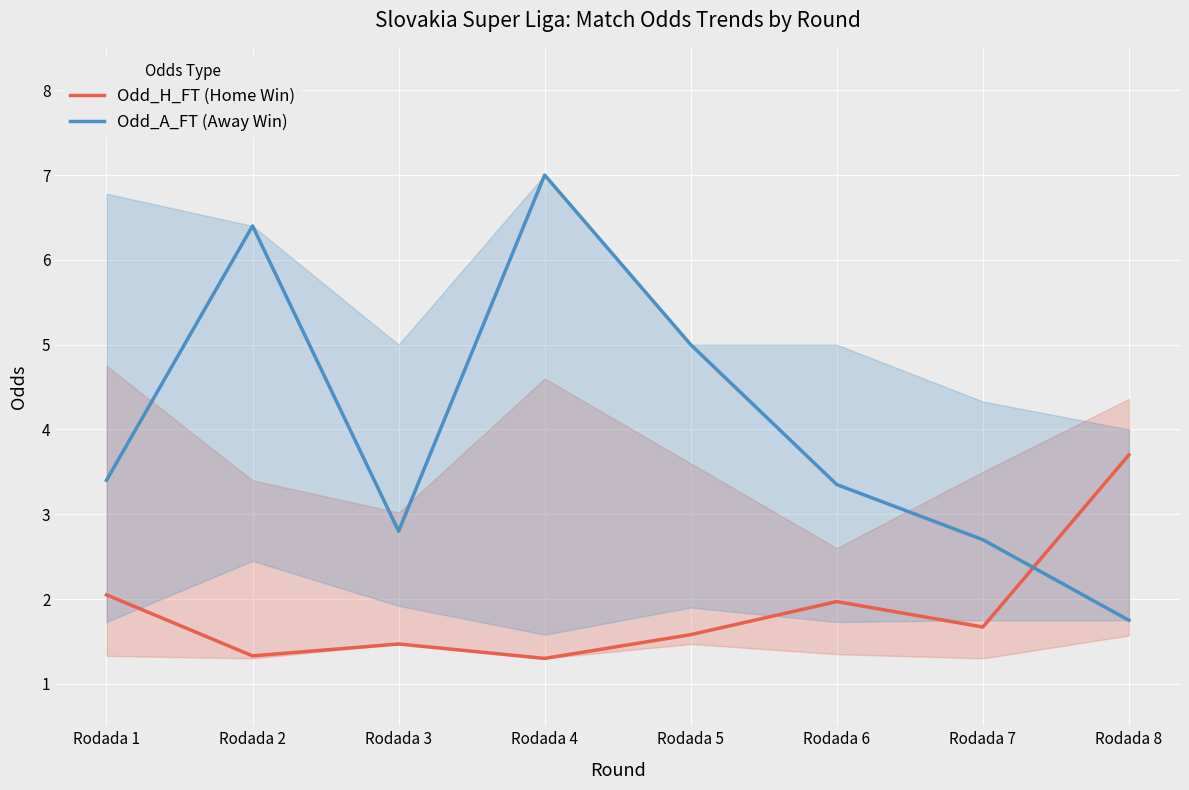

Which series has the largest total across all categories?

Odd_A_FT (Away Win)